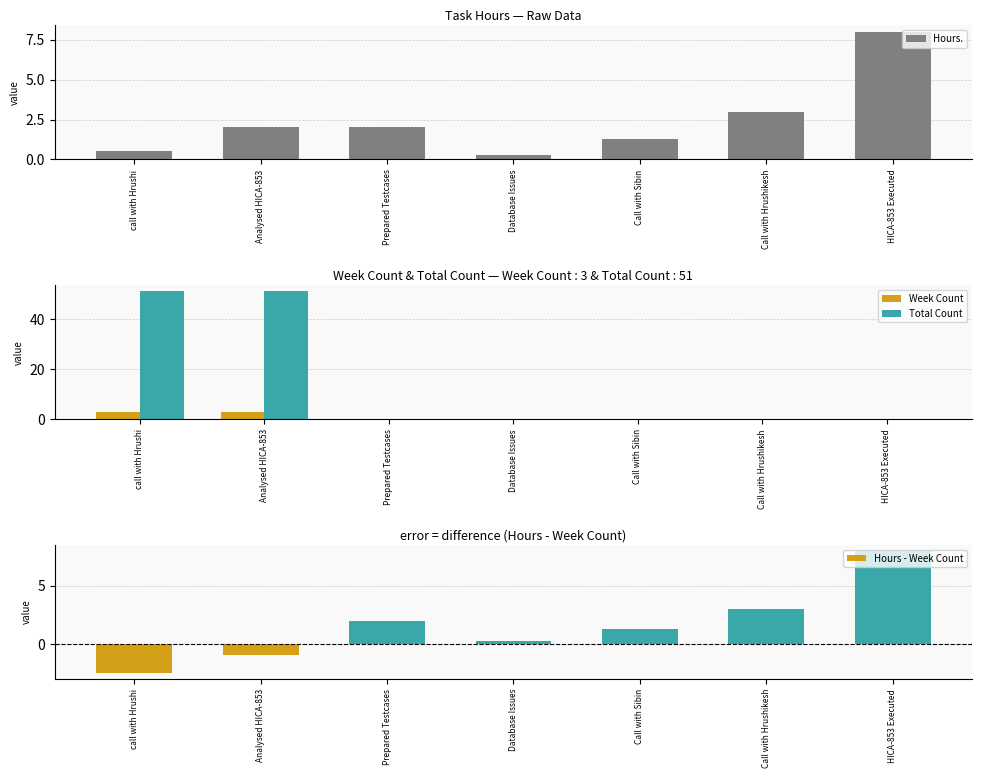

What is the value of the Hours - Week Count bar at the 1st from the left?

-2.5